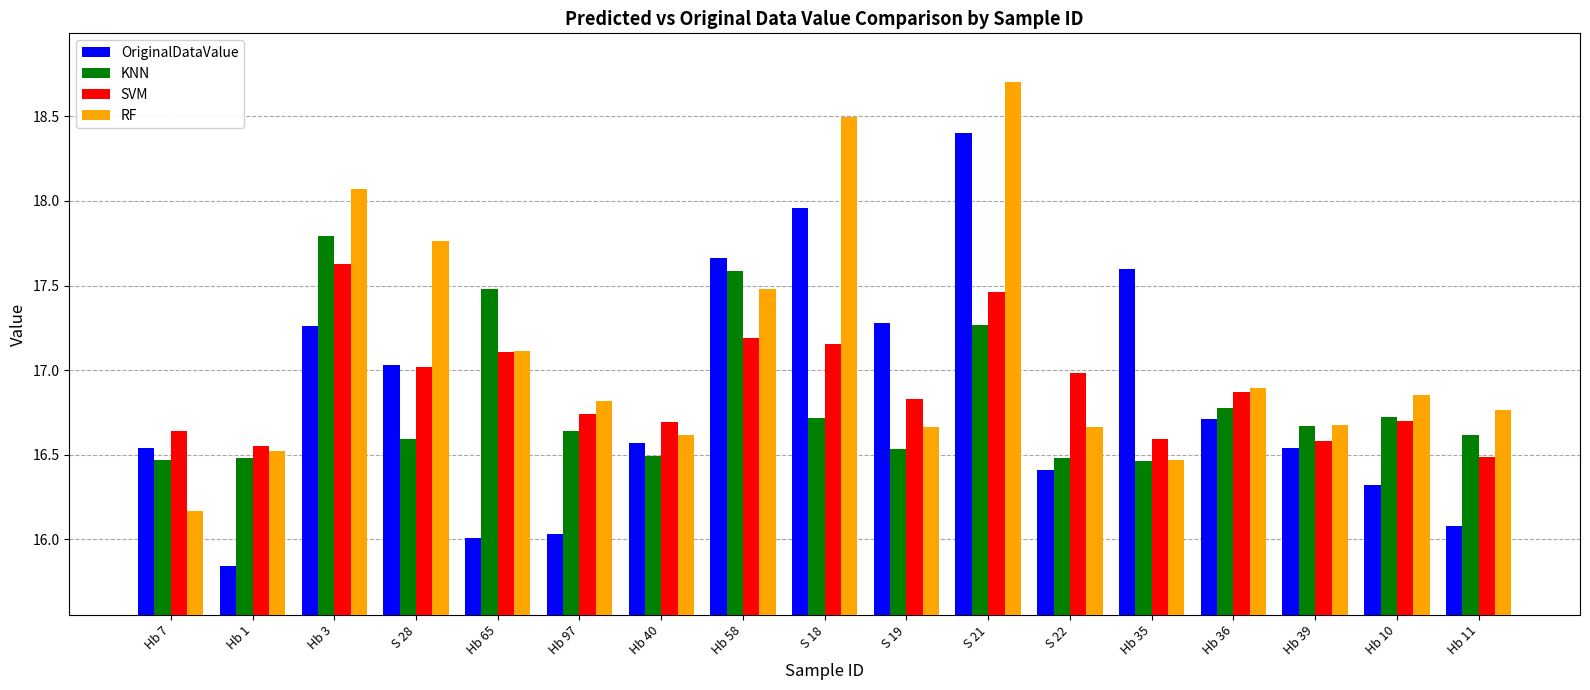

Is the value of OriginalDataValue at Hb 36 greater than the value of SVM at Hb 7?

Yes